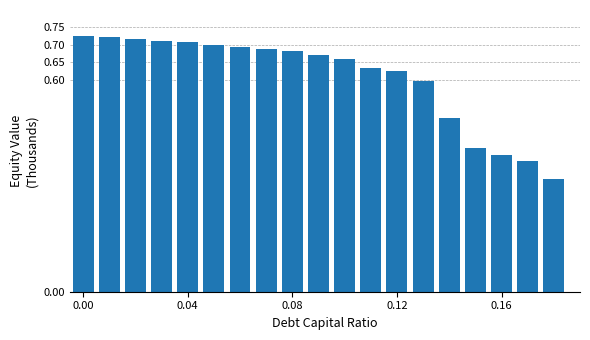

What is the sum of all values?

11.5